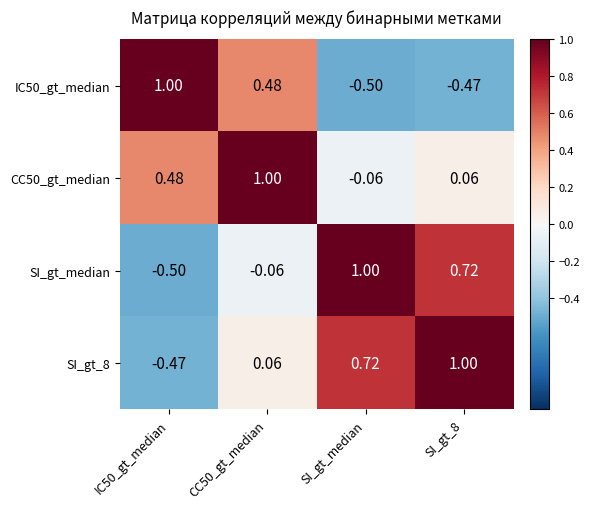

List the series in order of their overall mean, lowest first.

IC50_gt_median, SI_gt_median, SI_gt_8, CC50_gt_median